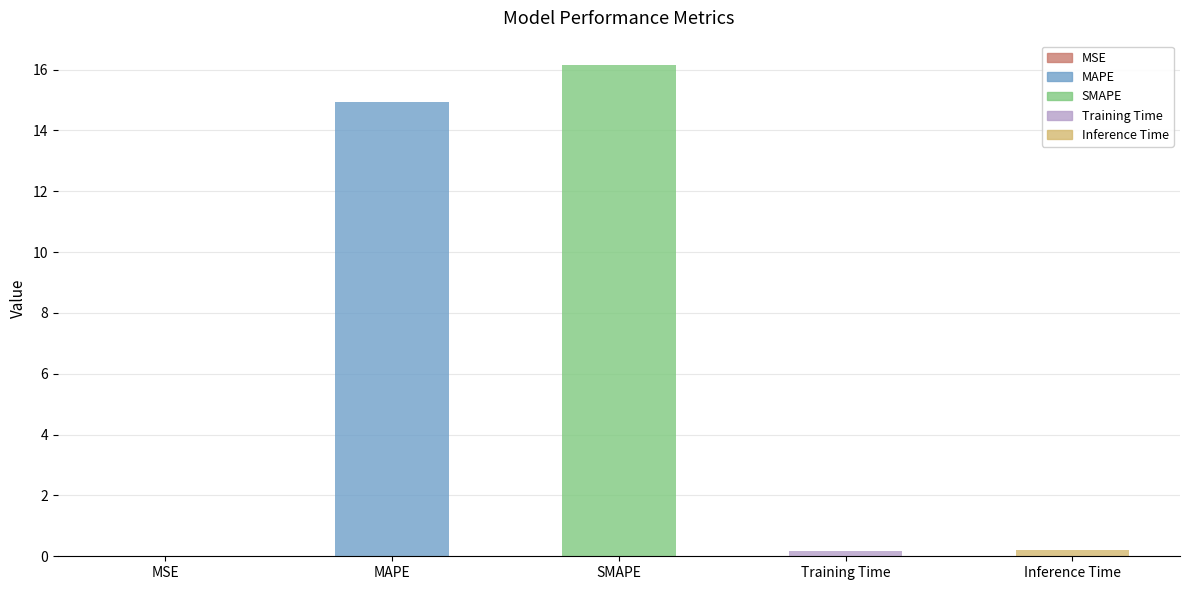

Which category has the highest value across all series?

SMAPE